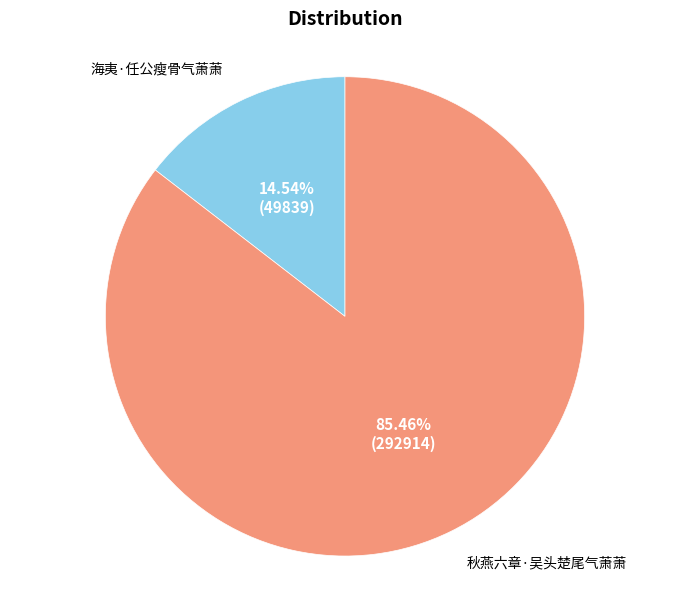

Is there any slice that represents more than half of the pie?

Yes